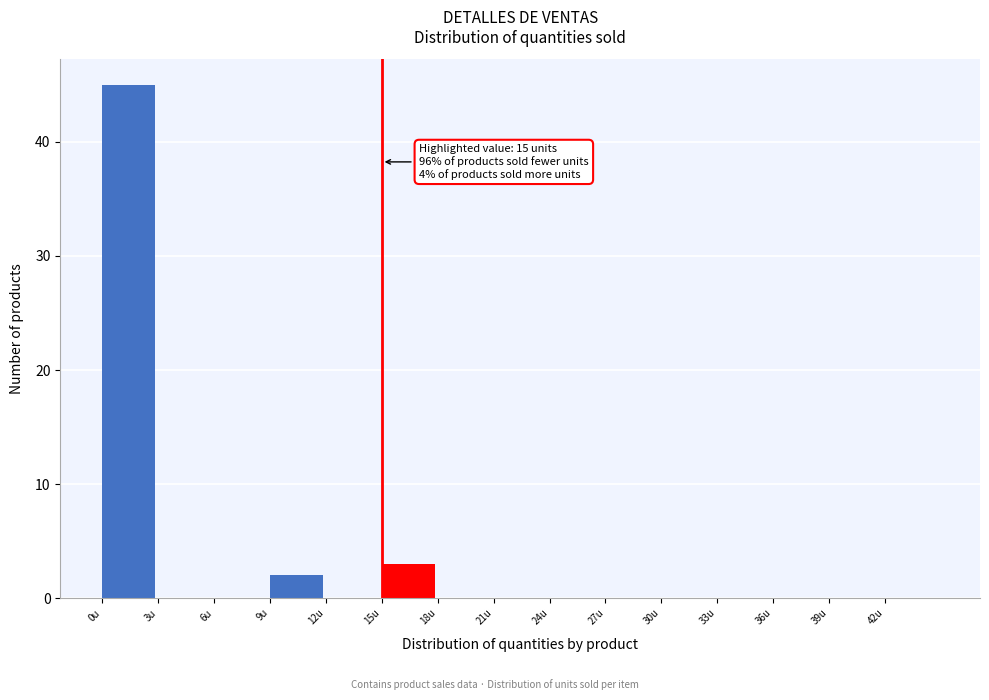

Over which range of the x-axis is the bar tallest?

0 to 3